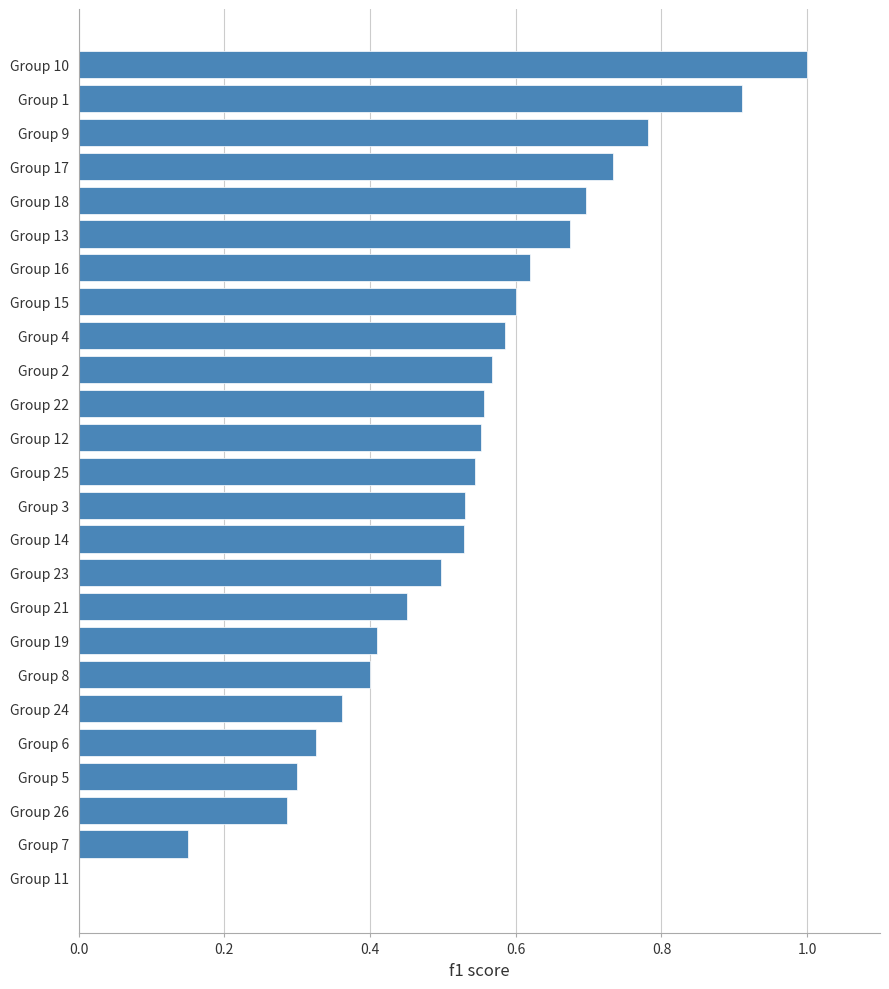

What is the sum of all values?

13.1